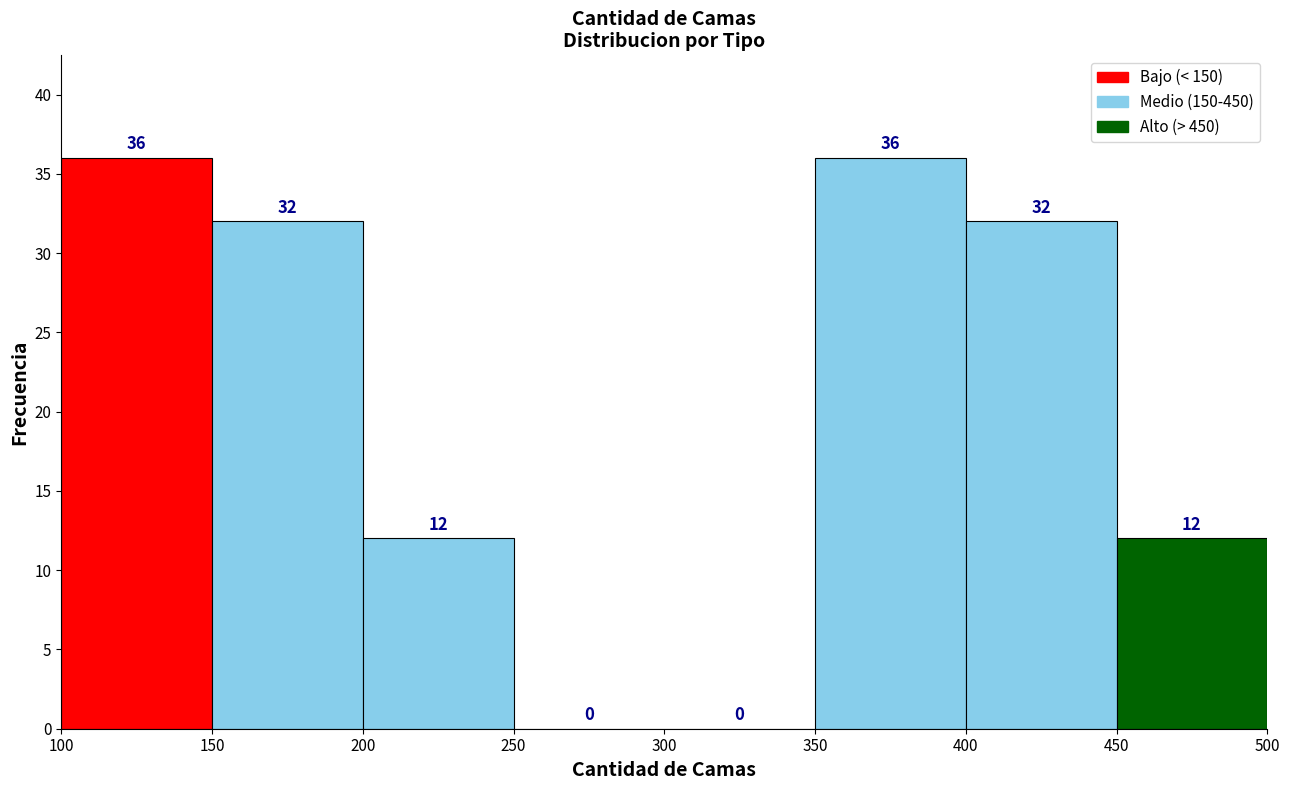

What is the height of the bar covering 350 to 400 on the x-axis?

36